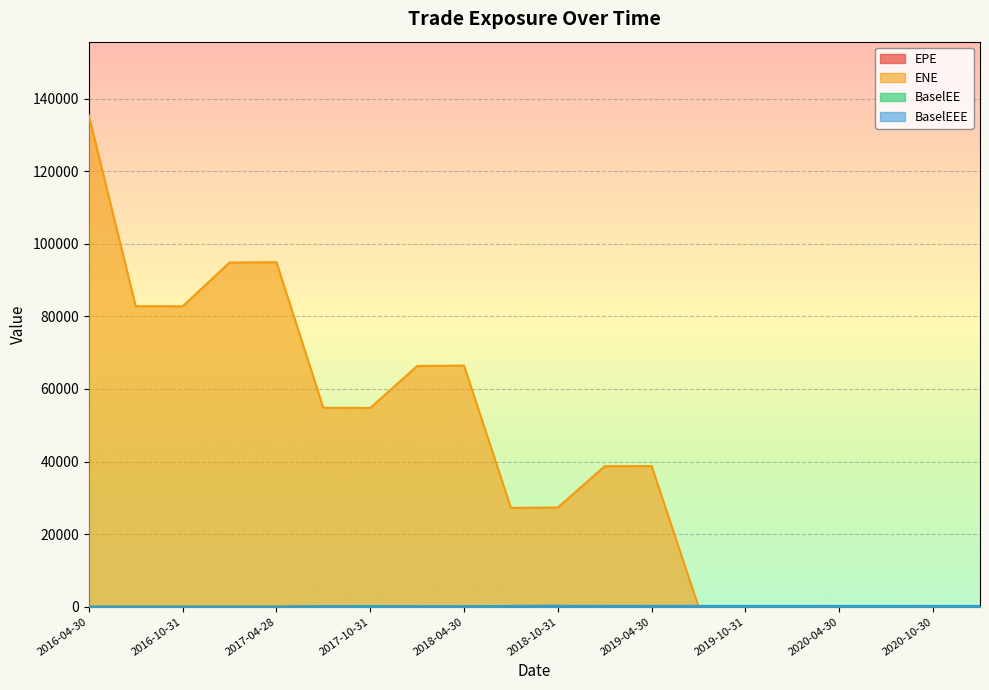

Which label corresponds to the largest value in the chart?

2016-04-30